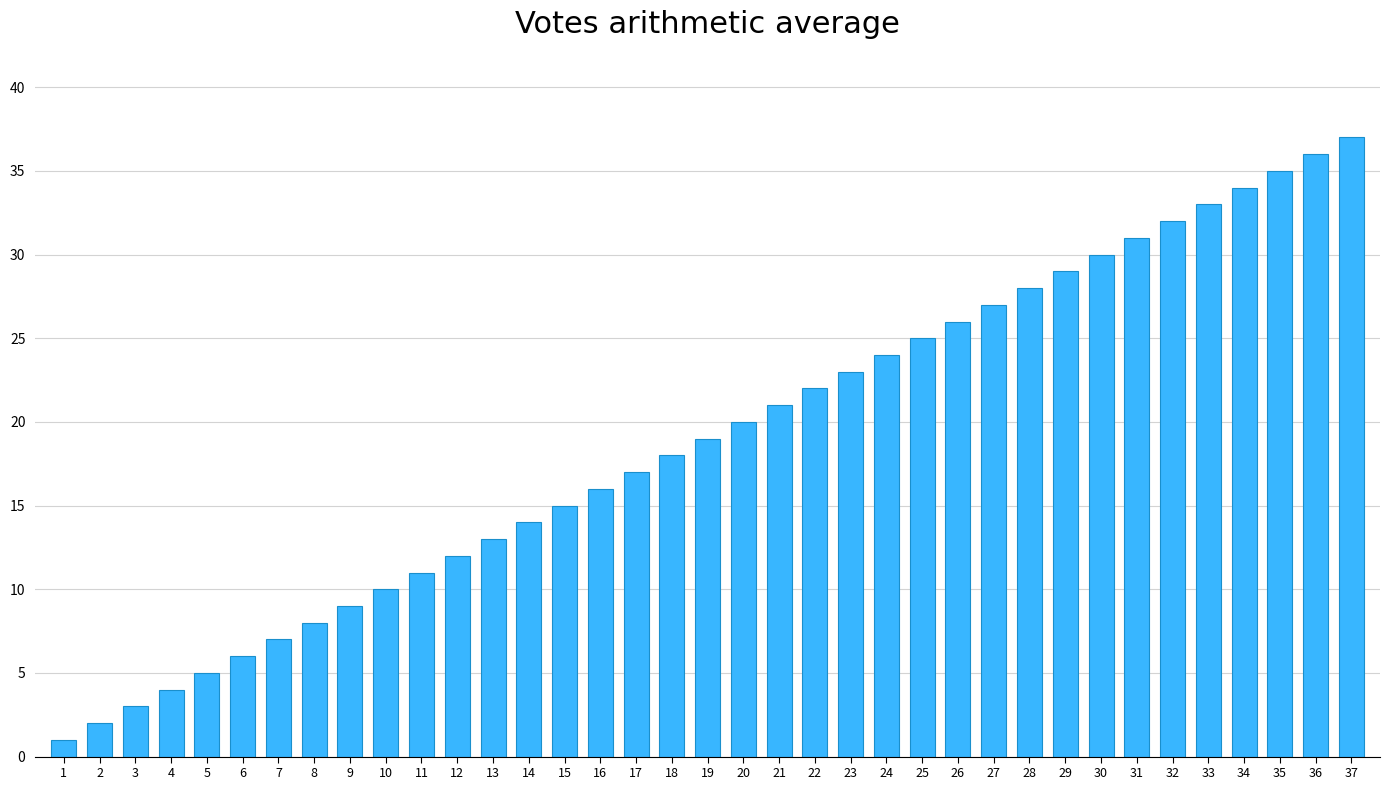

What is the change in value from 4 to 33?

+29